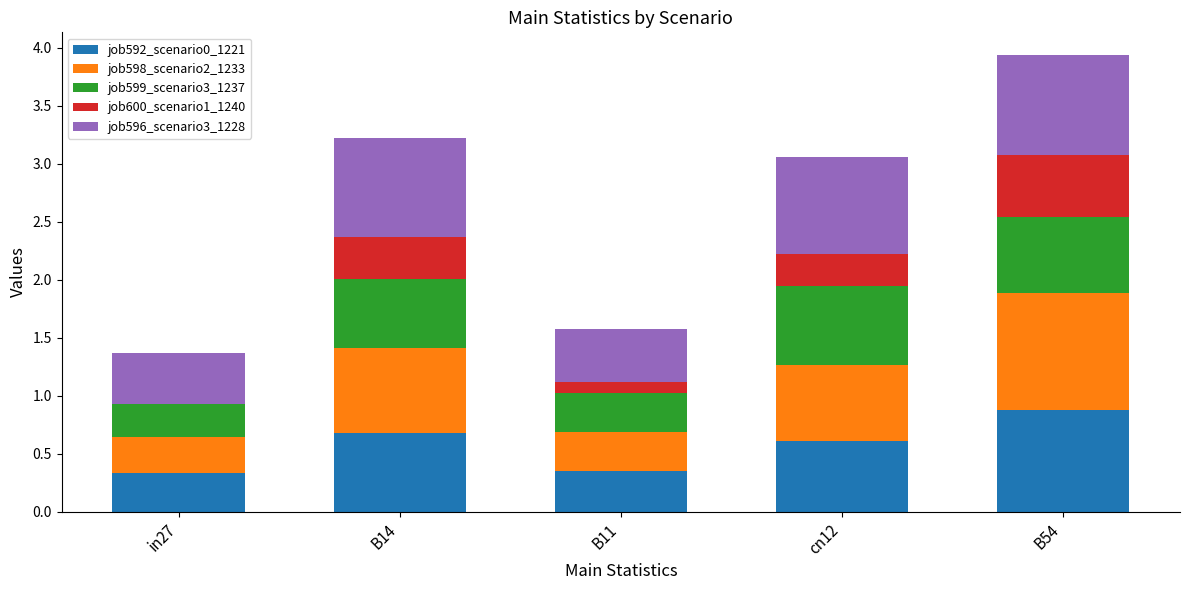

At which label does job592_scenario0_1221 reach its peak?

B54